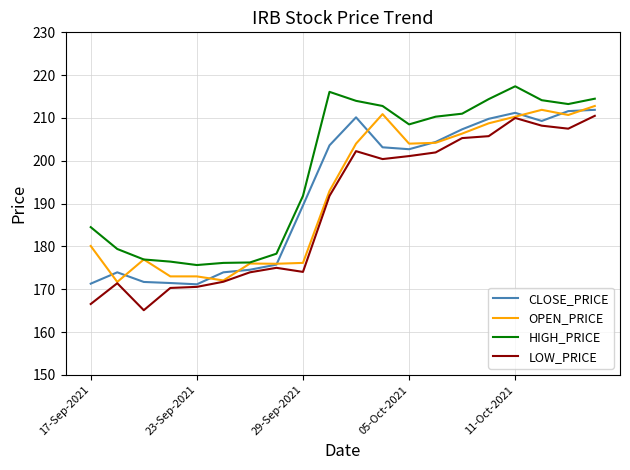

What is the minimum value for CLOSE_PRICE?

171.2